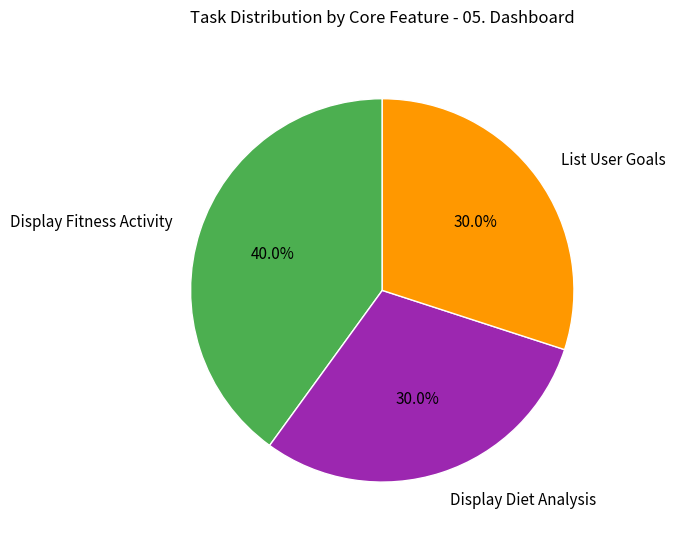

What percentage is the List User Goals slice, to the nearest percent?

30%